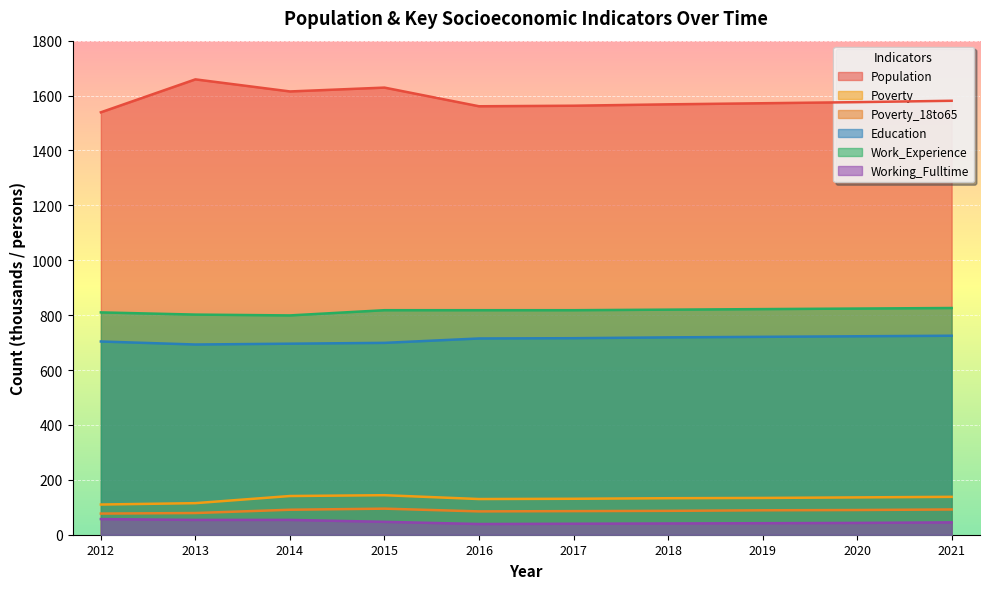

What is the average value of the Work_Experience series?

816